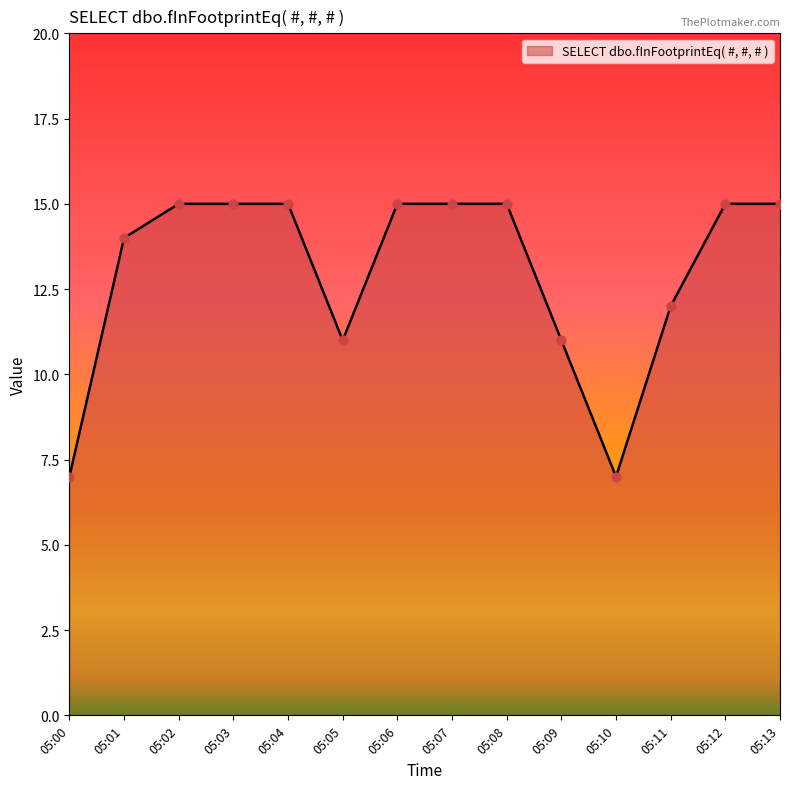

Approximately how many times larger is the value at 05:02 compared to 05:13?

1.0